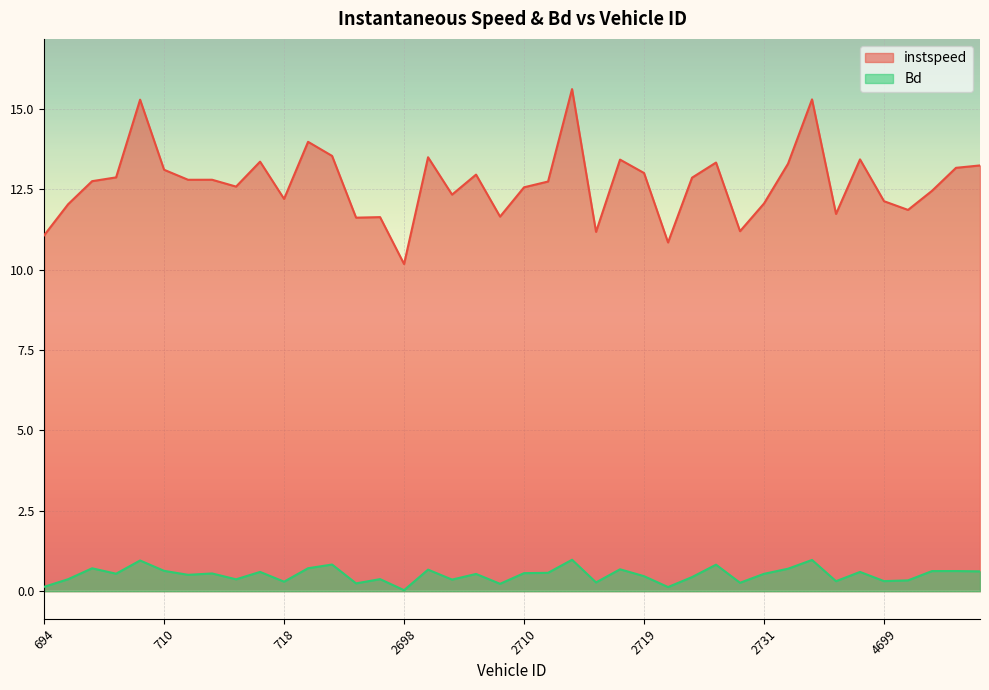

What is the difference between the highest and lowest values at 694?

10.9